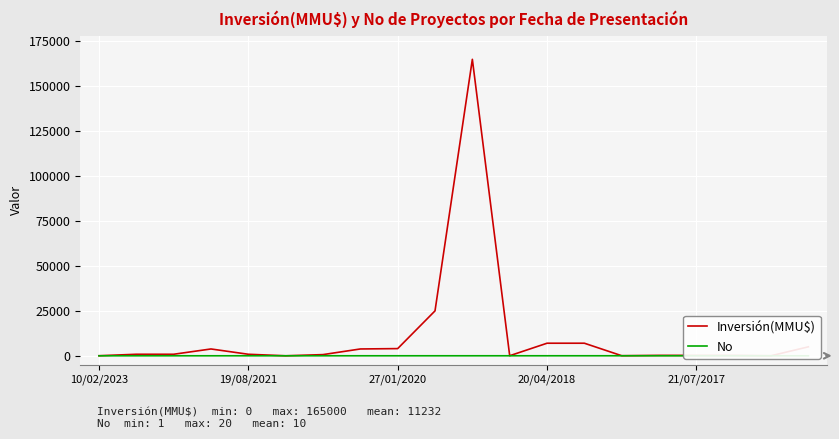

How many lines are shown in the chart?

2